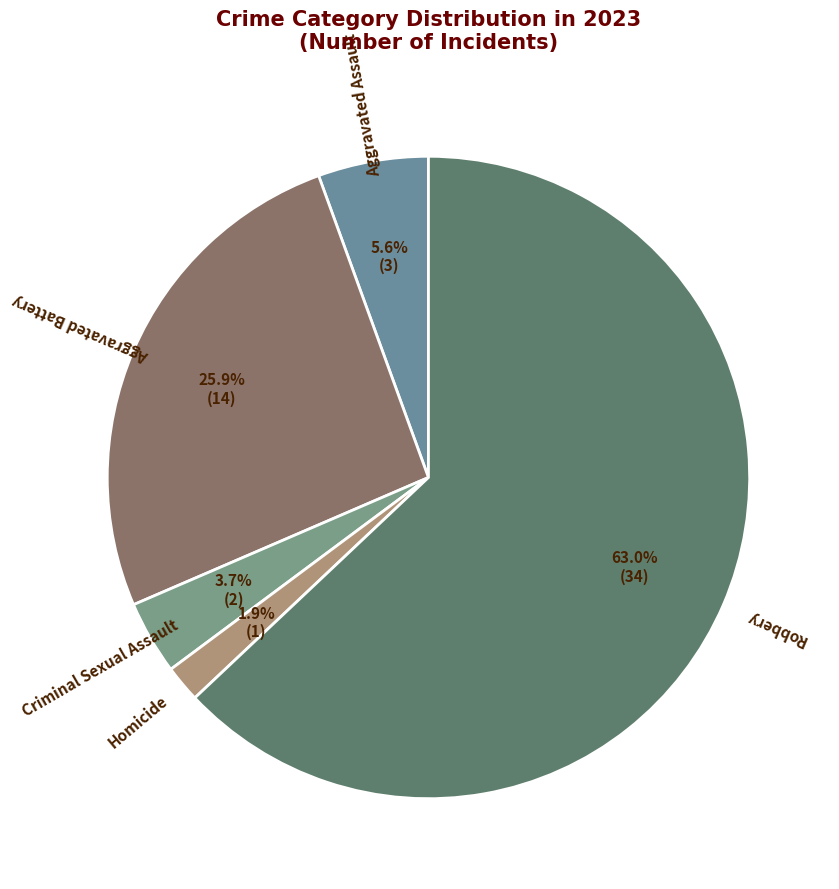

Which category has the smallest portion of the pie?

Homicide